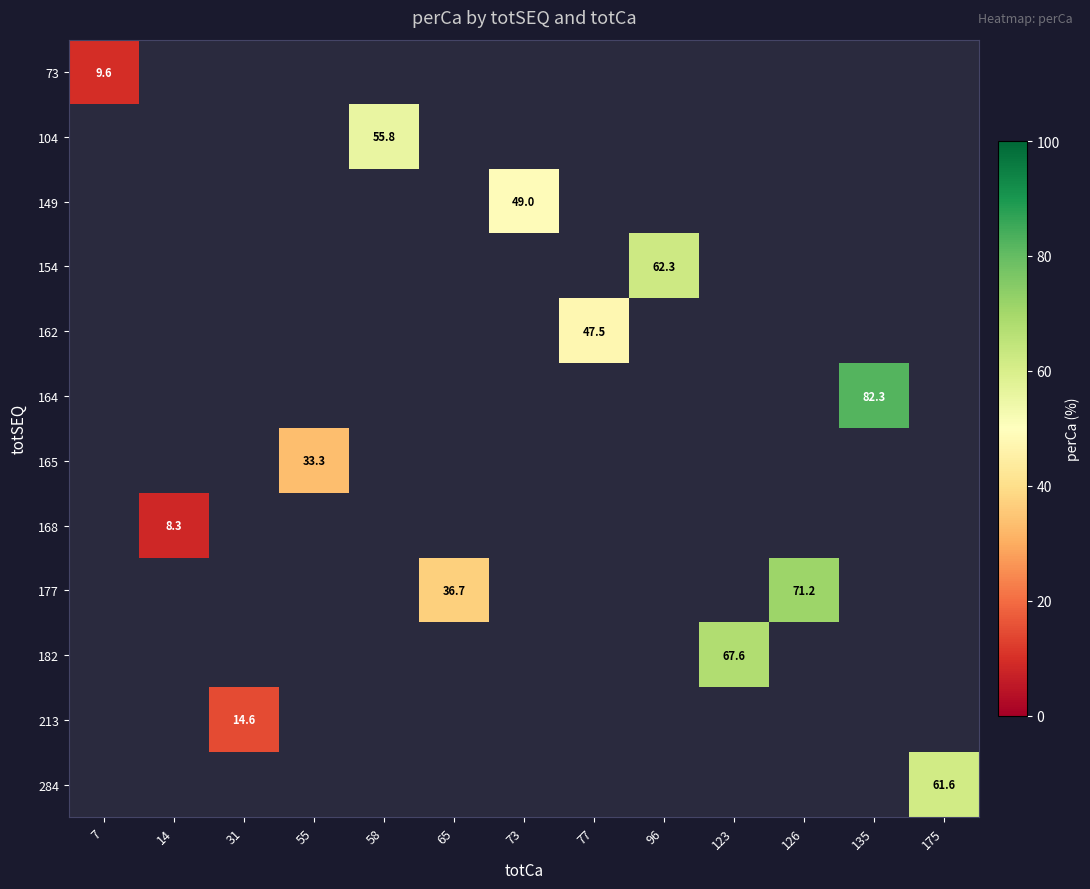

What is the smallest value displayed?

8.3